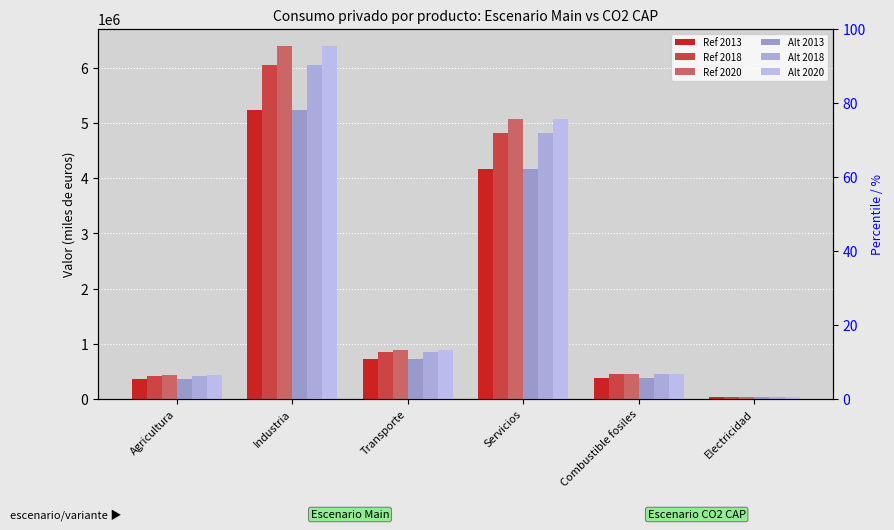

At Agricultura, list the series in order from largest to smallest.

Ref 2020, Alt 2020, Ref 2018, Alt 2018, Ref 2013, Alt 2013